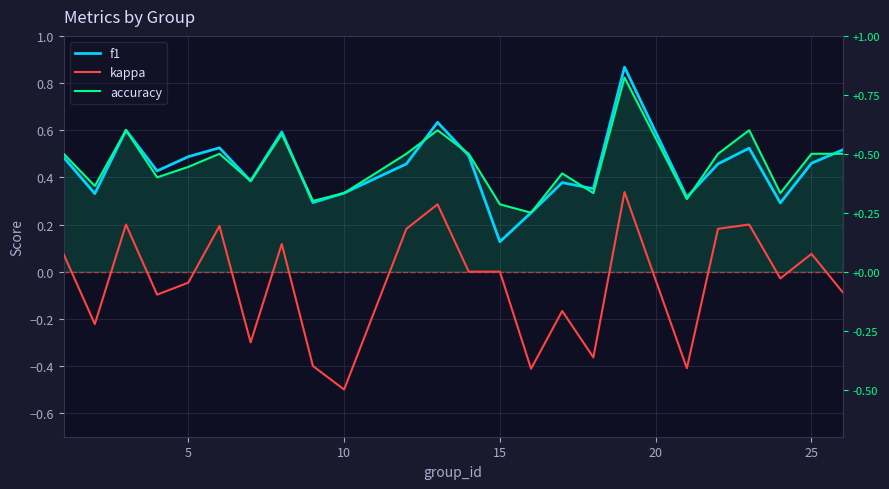

True or false: f1 and accuracy cross at least once.

True